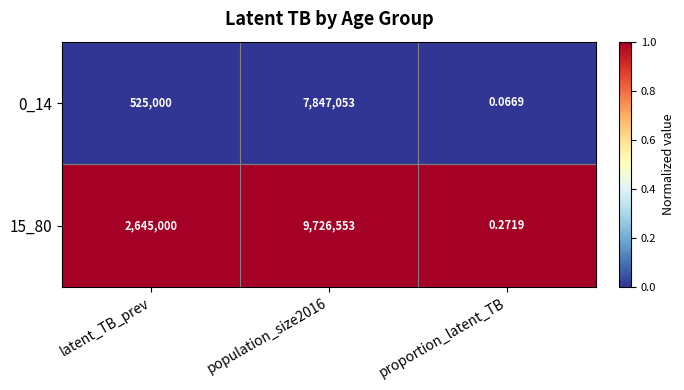

Rank the series at population_size2016 from highest to lowest value.

15_80, 0_14